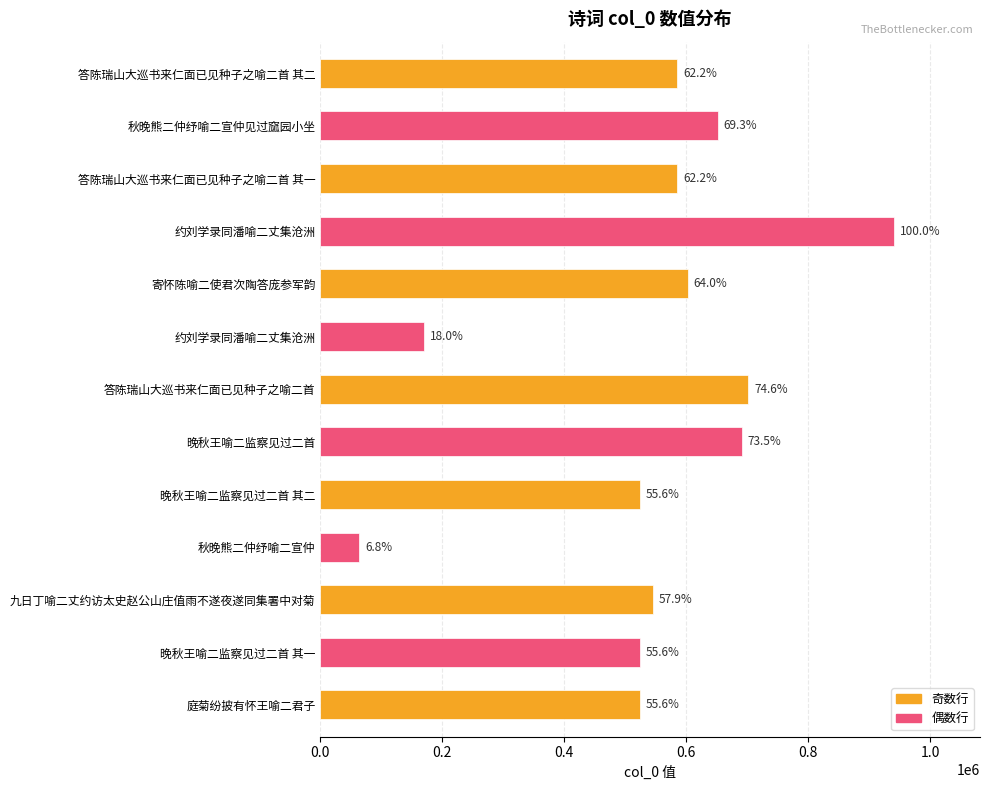

Are the bars grouped side by side (vs. stacked)?

No